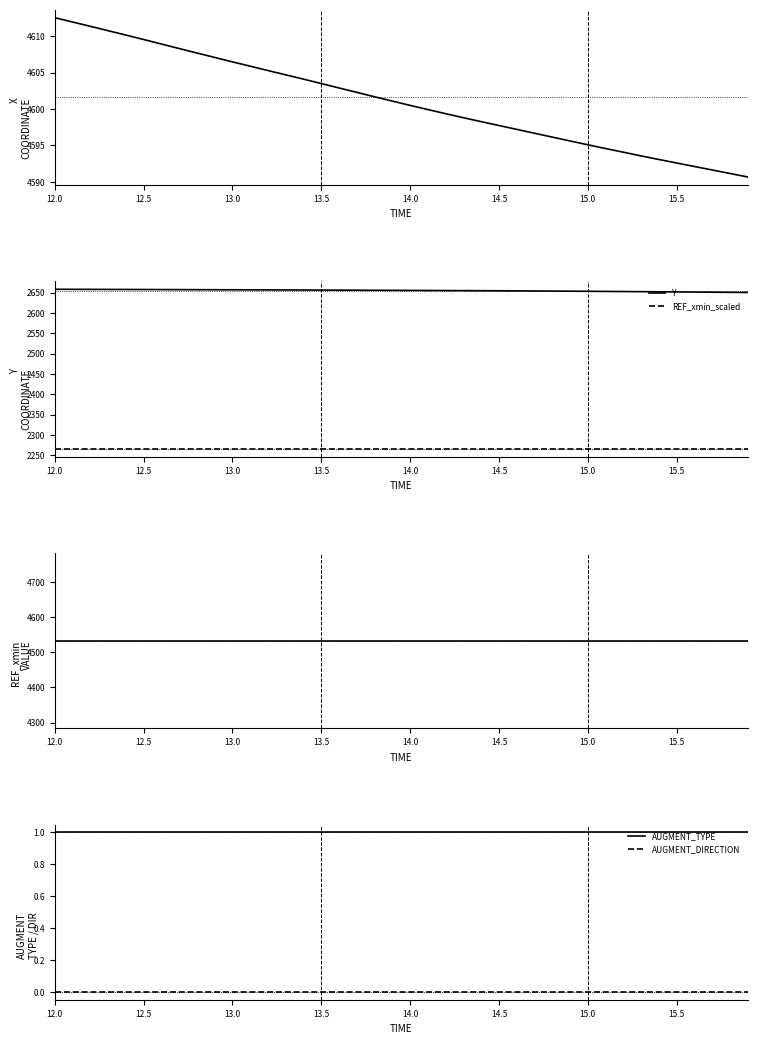

Which series has the widest spread of values?

X